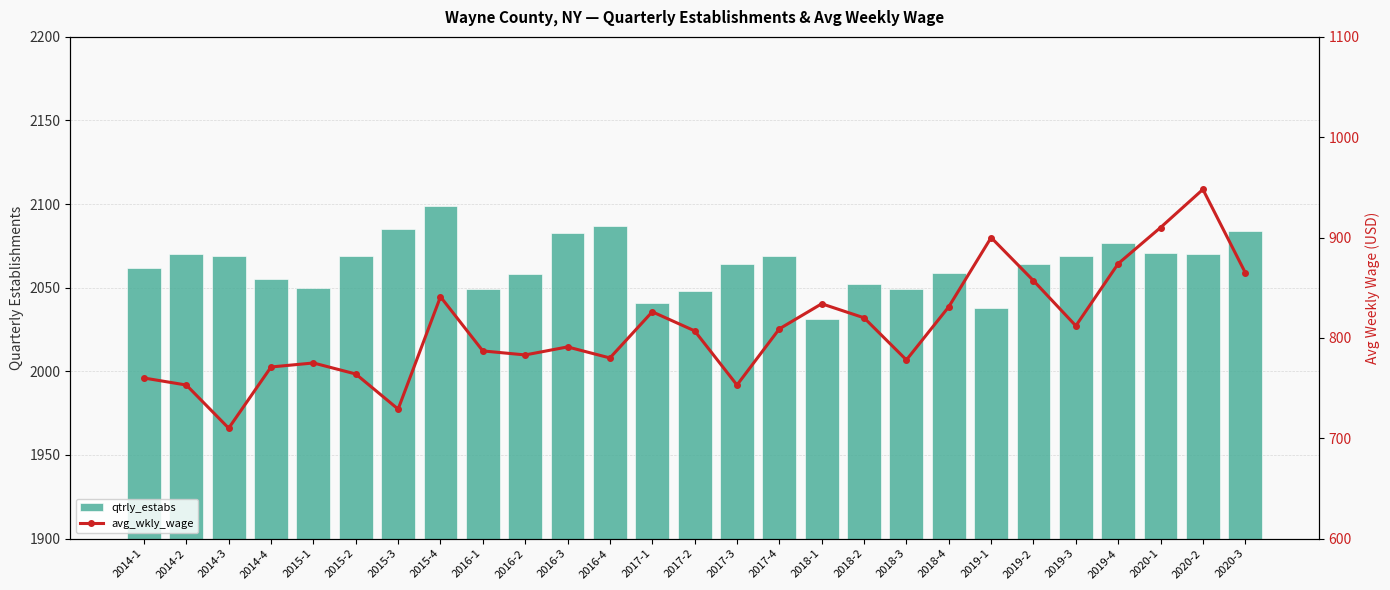

At which category is the sum across all series the highest?

2020-2